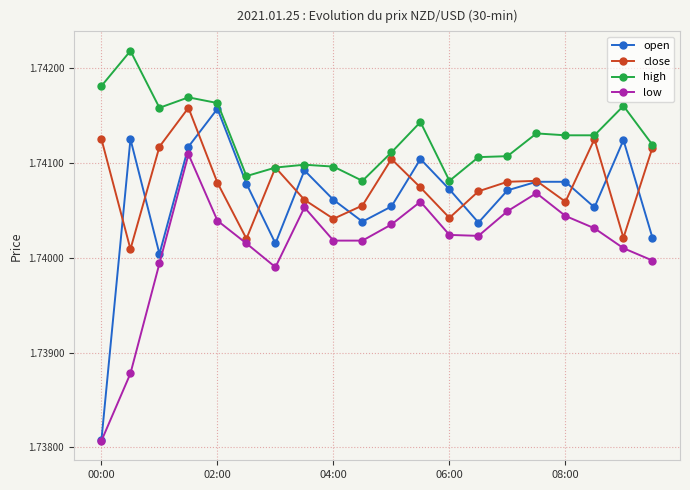

Is this an area chart (filled region under the line)?

No